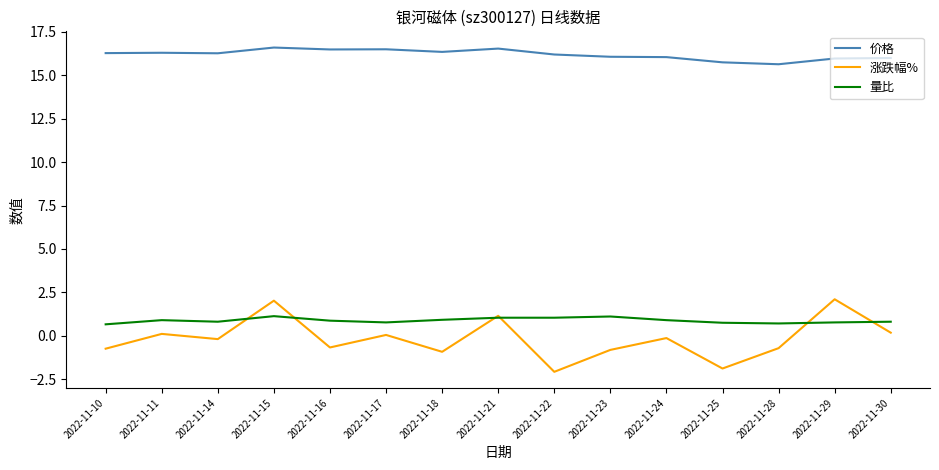

Is the value of 涨跌幅% at 2022-11-21 greater than the value of 量比 at 2022-11-24?

Yes